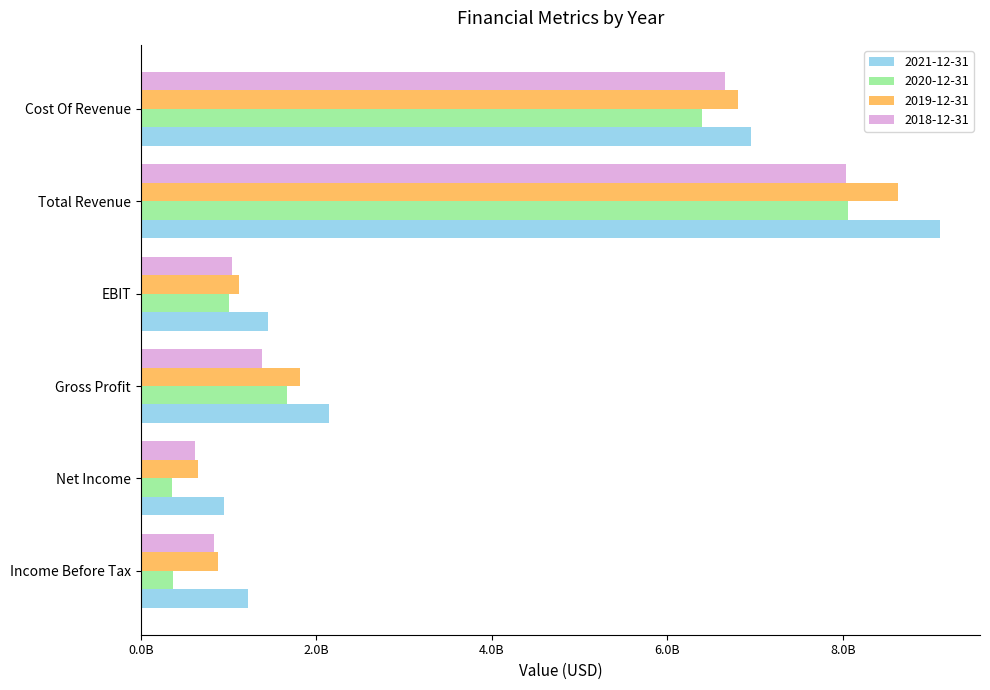

What are all the series names shown in the legend?

2021-12-31, 2020-12-31, 2019-12-31, 2018-12-31